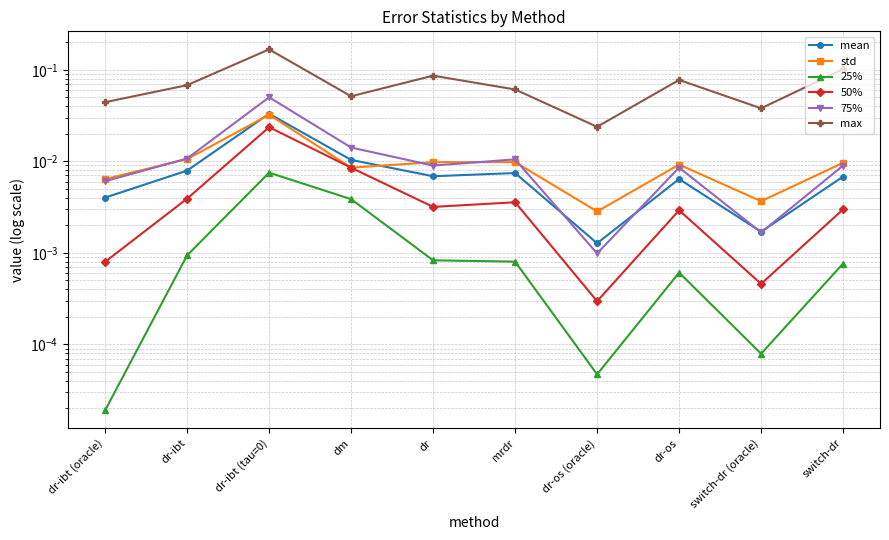

Which series changed the most between dr-os and switch-dr (oracle)?

max